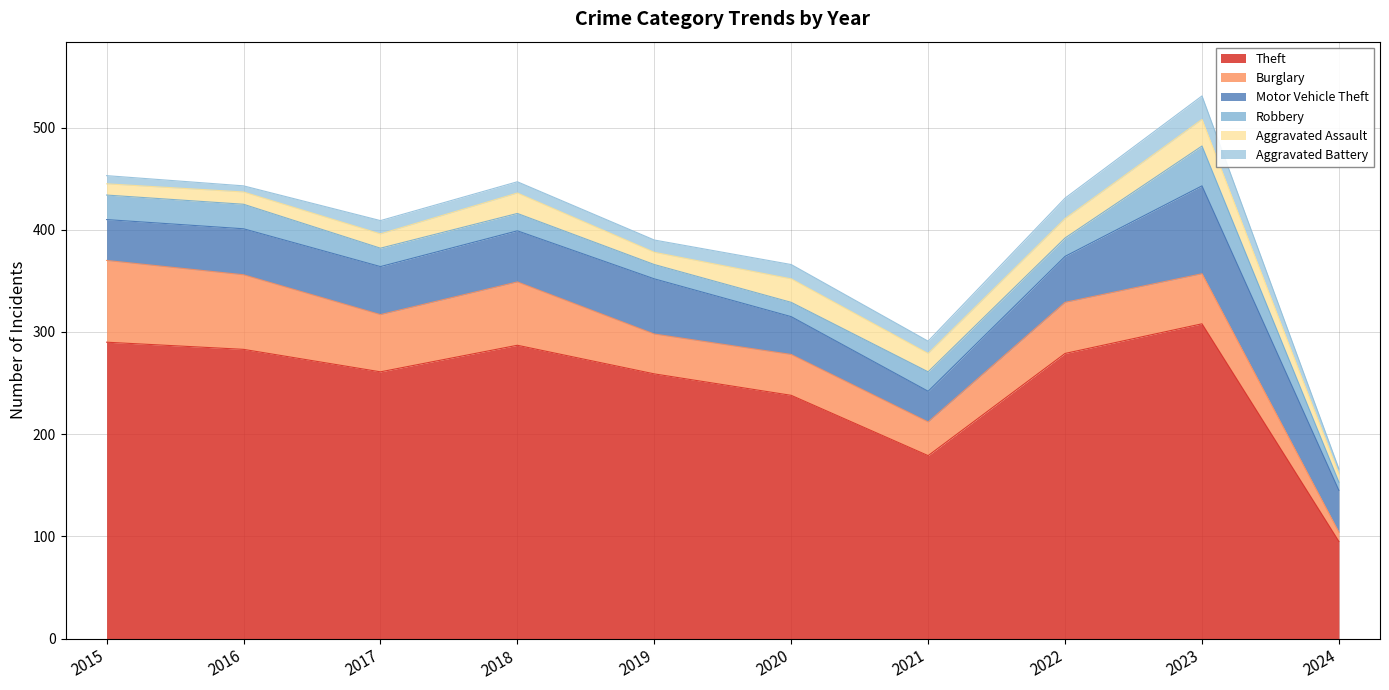

Reading left to right, list all the values displayed in this chart.

Theft: 2015=290	2016=283	2017=261	2018=287	2019=259	2020=238	2021=179	2022=279	2023=308	2024=95
Burglary: 2015=80	2016=73	2017=56	2018=62	2019=39	2020=40	2021=33	2022=50	2023=49	2024=9
Motor Vehicle Theft: 2015=40	2016=45	2017=47	2018=50	2019=54	2020=37	2021=30	2022=45	2023=86	2024=41
Robbery: 2015=24	2016=24	2017=18	2018=17	2019=14	2020=14	2021=19	2022=18	2023=39	2024=8
Aggravated Assault: 2015=11	2016=12	2017=14	2018=20	2019=12	2020=23	2021=18	2022=19	2023=26	2024=8
Aggravated Battery: 2015=8	2016=6	2017=13	2018=11	2019=12	2020=14	2021=12	2022=20	2023=23	2024=5